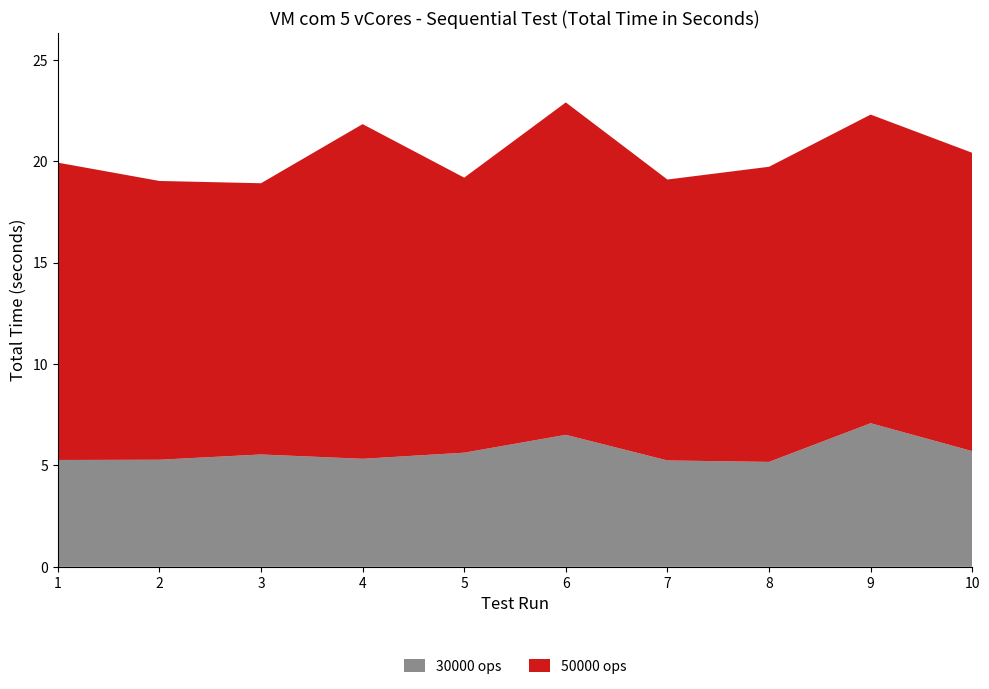

Reading left to right, transcribe all the data shown in this chart.

30000 ops: 1=5.3	2=5.3	3=5.5	4=5.3	5=5.6	6=6.5	7=5.2	8=5.2	9=7.1	10=5.7
50000 ops: 1=14.7	2=13.7	3=13.4	4=16.5	5=13.6	6=16.4	7=13.8	8=14.6	9=15.2	10=14.7